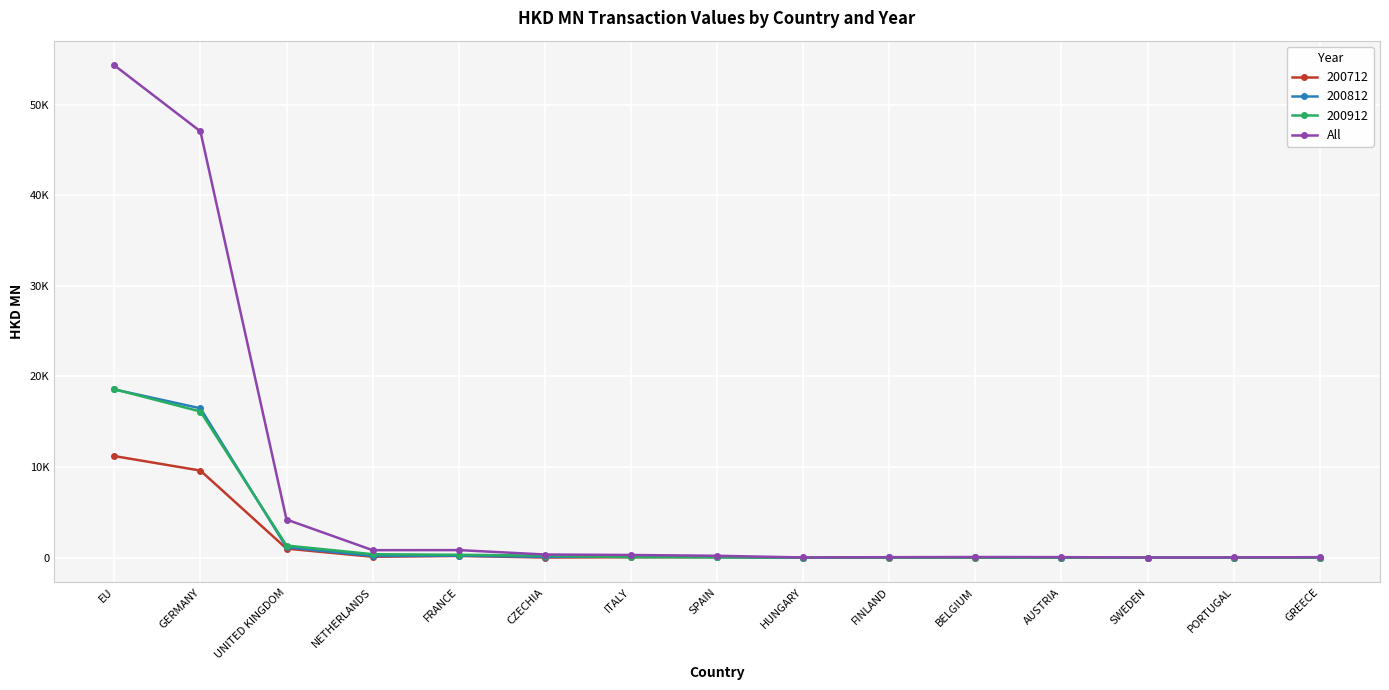

Is this an area chart (filled region under the line)?

No